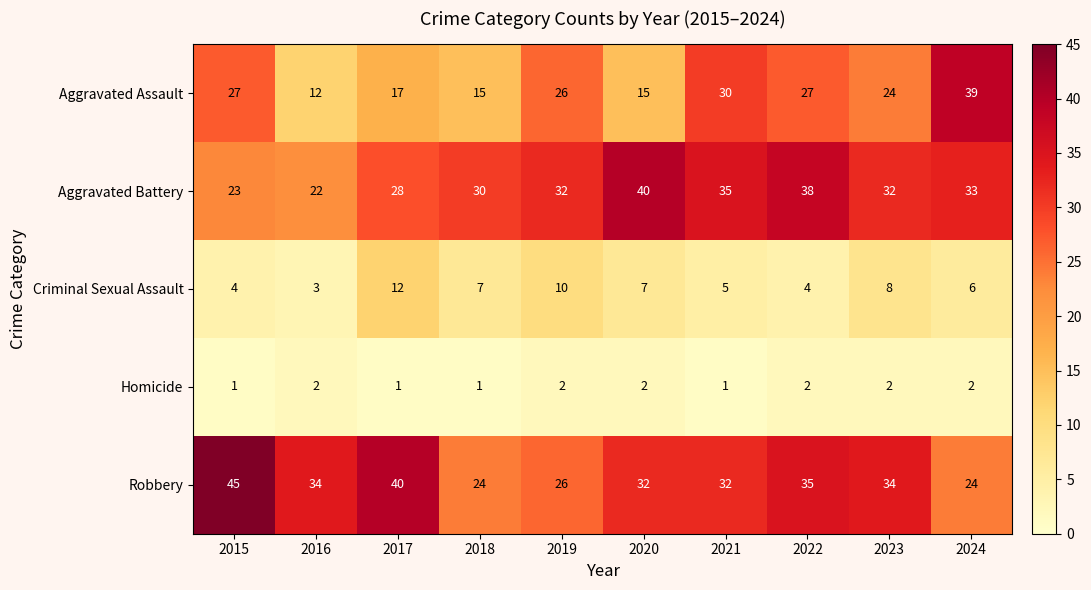

What is the maximum value shown in the chart?

45